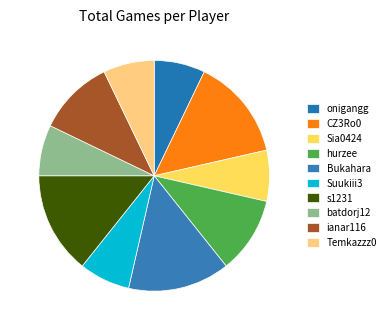

How many segments does this pie chart have?

10